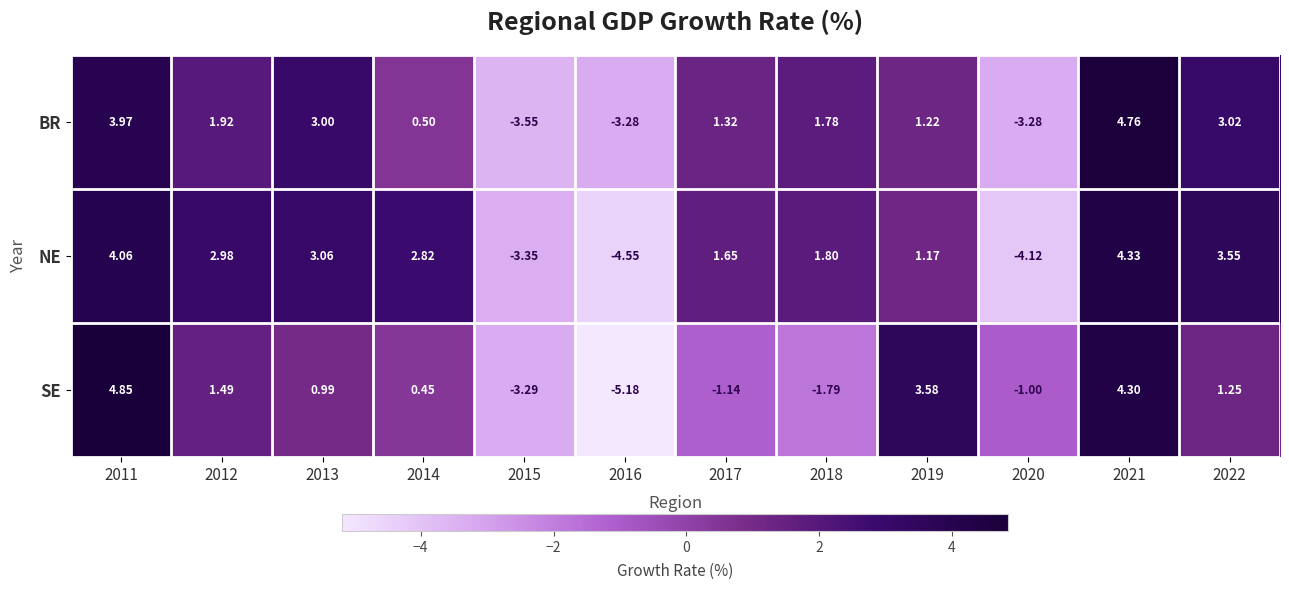

Is the value of SE at 2020 greater than the value of BR at 2018?

No